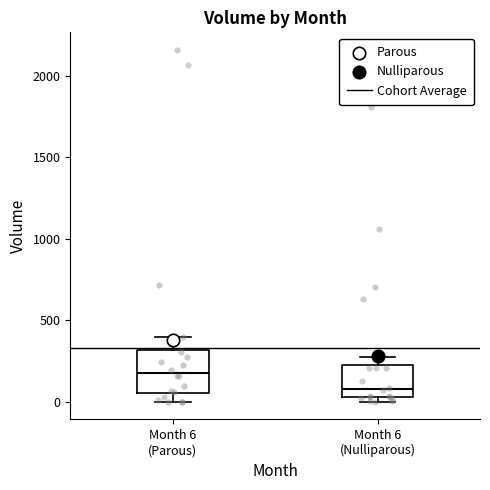

Which box is the tallest, from its lower edge to its upper edge?

Month 6 (Parous)